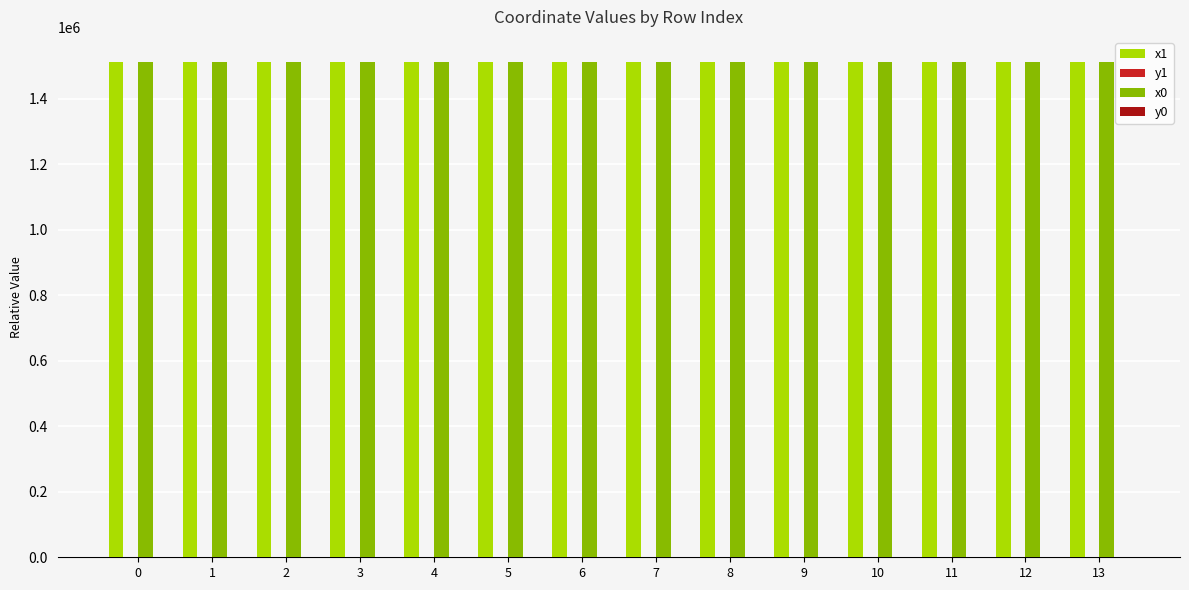

Is it true that x0 equals 1512846.7 at 6?

True